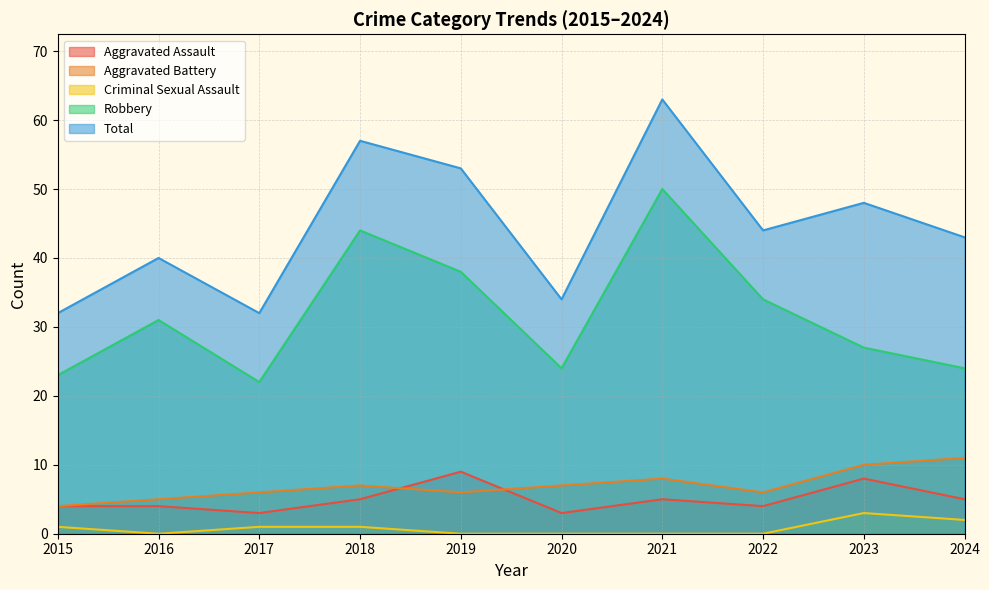

The value of Criminal Sexual Assault at 2023 is 3. True or false?

True